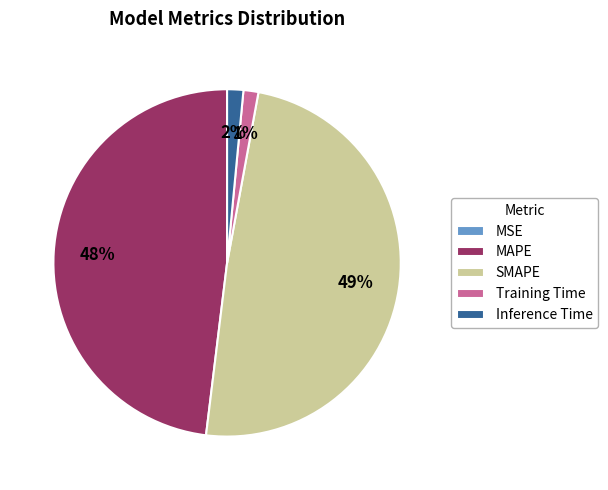

To the nearest percent, what is the difference between the largest and smallest slice percentages?

49%